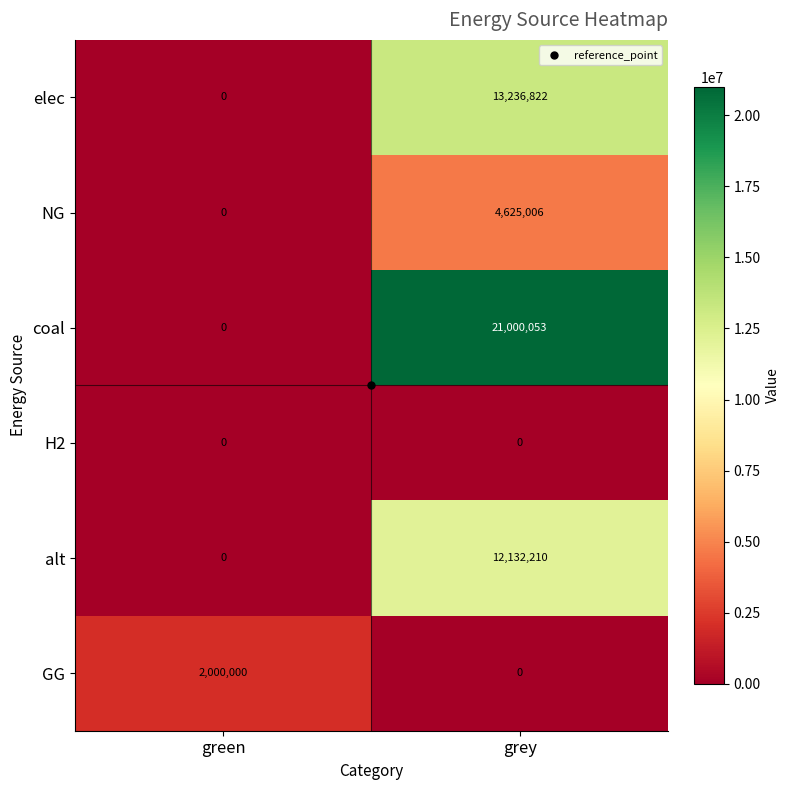

How many series are shown in this chart?

6